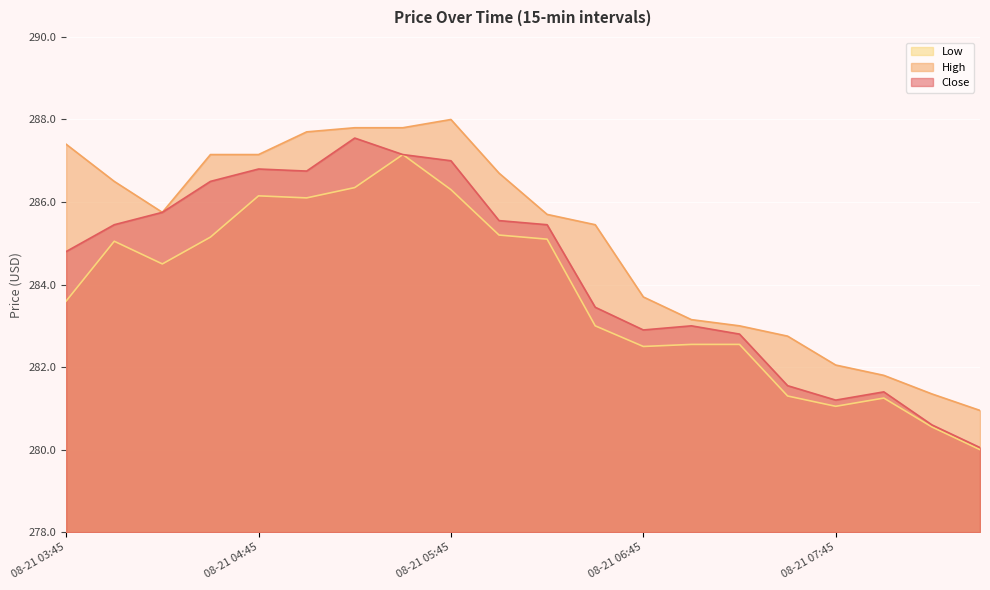

How many interior local valleys does the Low series have?

4